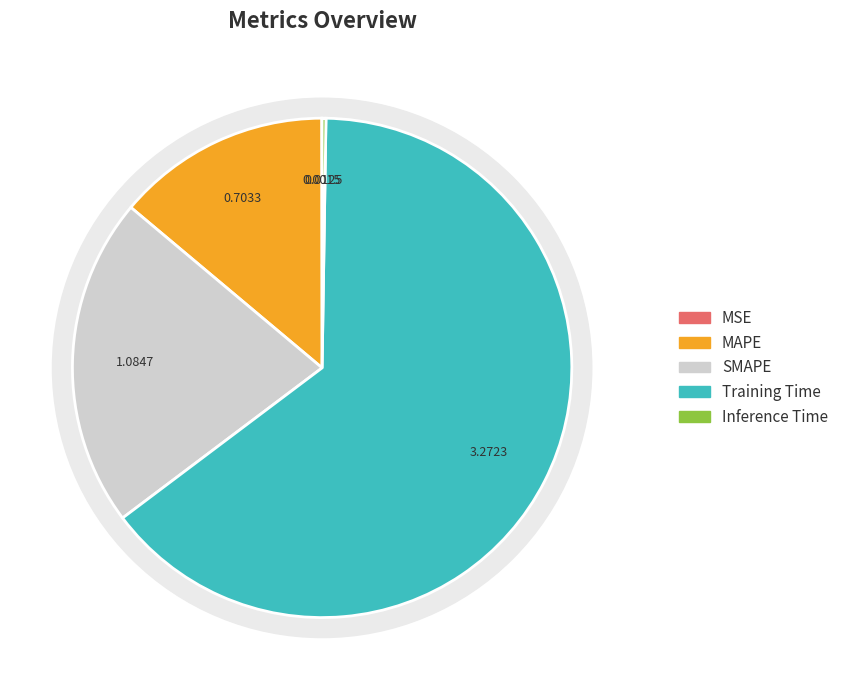

To the nearest percent, what is the combined percentage of MAPE and Training Time?

78%